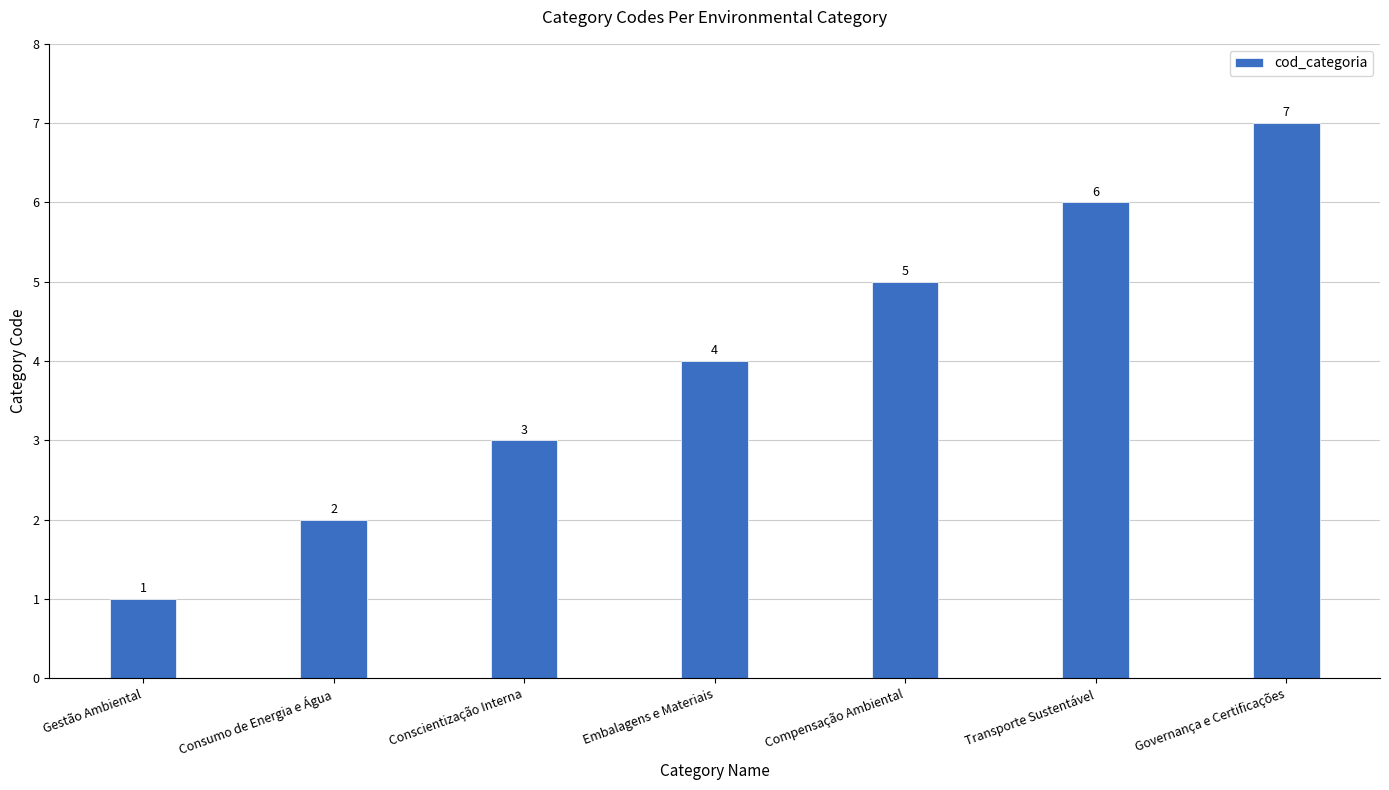

What is the difference between the second highest and minimum values?

5